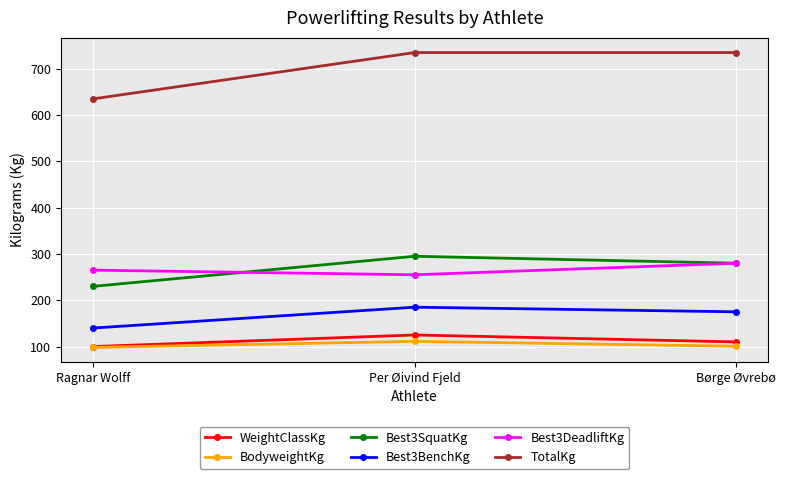

The Best3DeadliftKg series shows 376.8 at Per Øivind Fjeld. True or false?

False